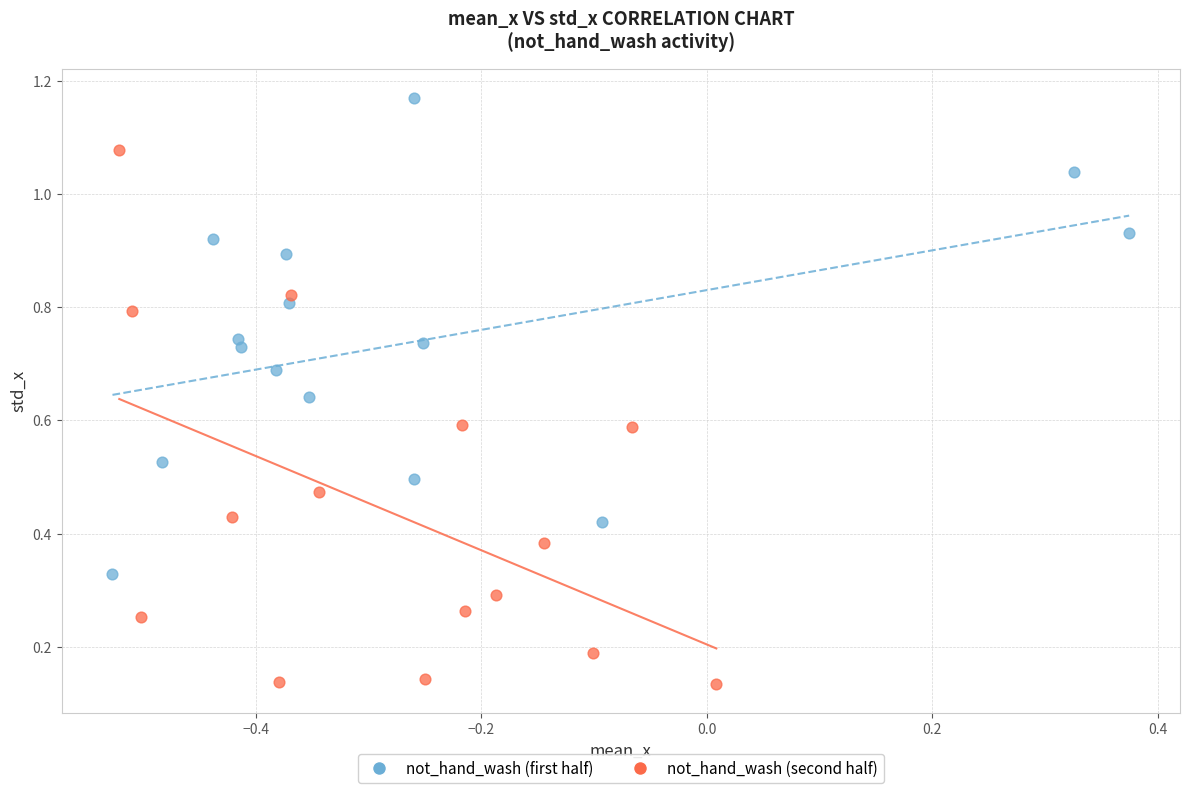

Which series reaches the minimum Y coordinate?

not_hand_wash (second half)